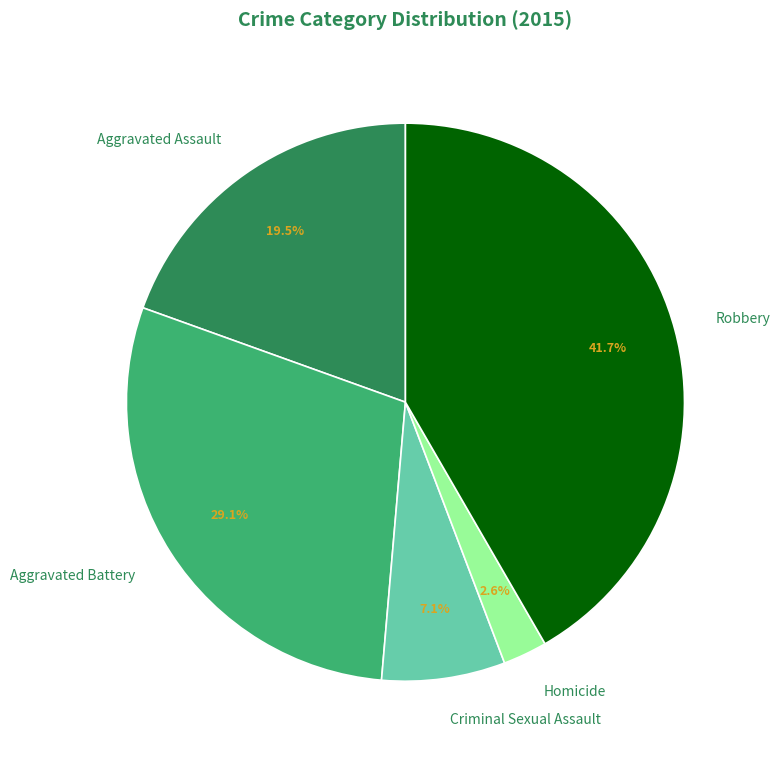

Between Aggravated Assault and Aggravated Battery, which is larger?

Aggravated Battery